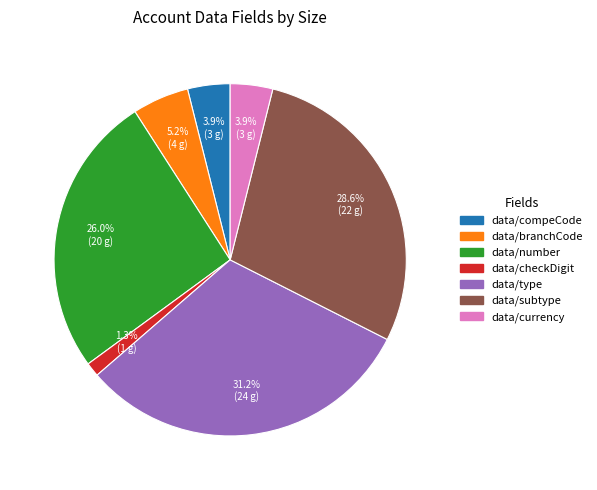

The data/checkDigit slice represents 1% of the pie. True or false?

True